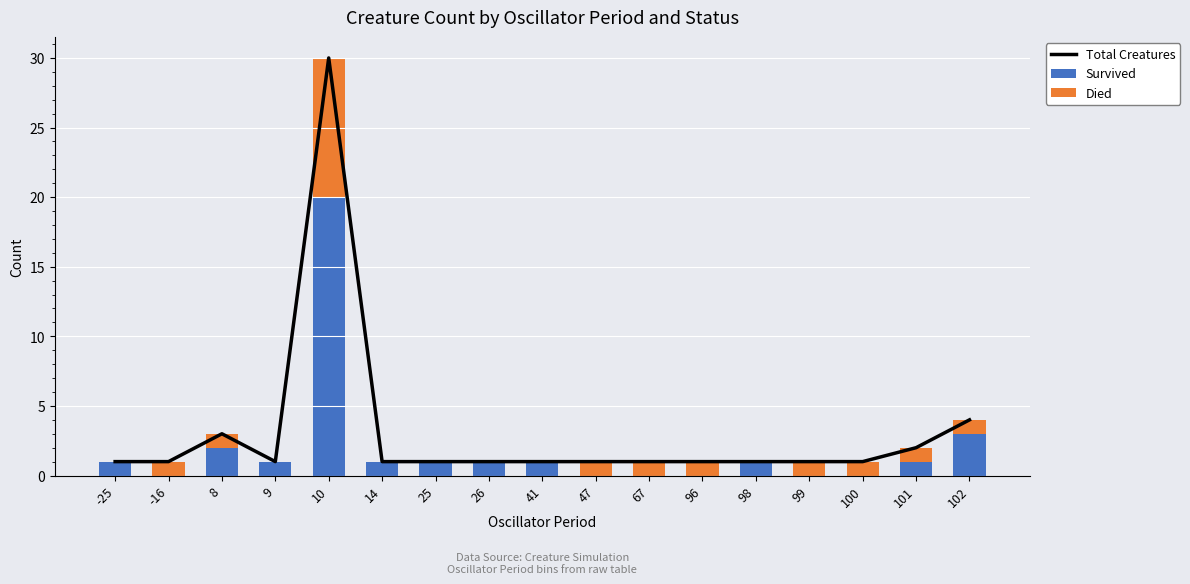

List the series in order of their peak value, lowest first.

Died, Survived, Total Creatures